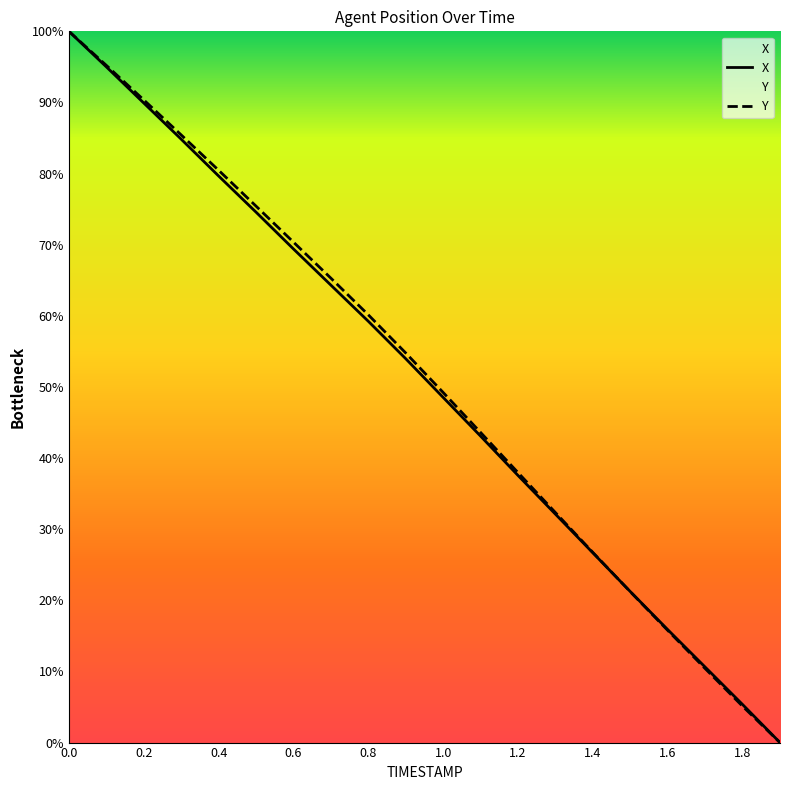

Count the number of categories in the chart.

20